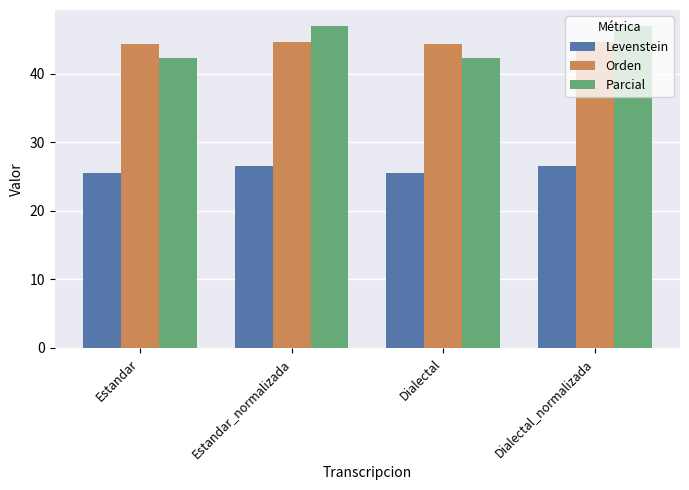

What position from the left is Dialectal?

3